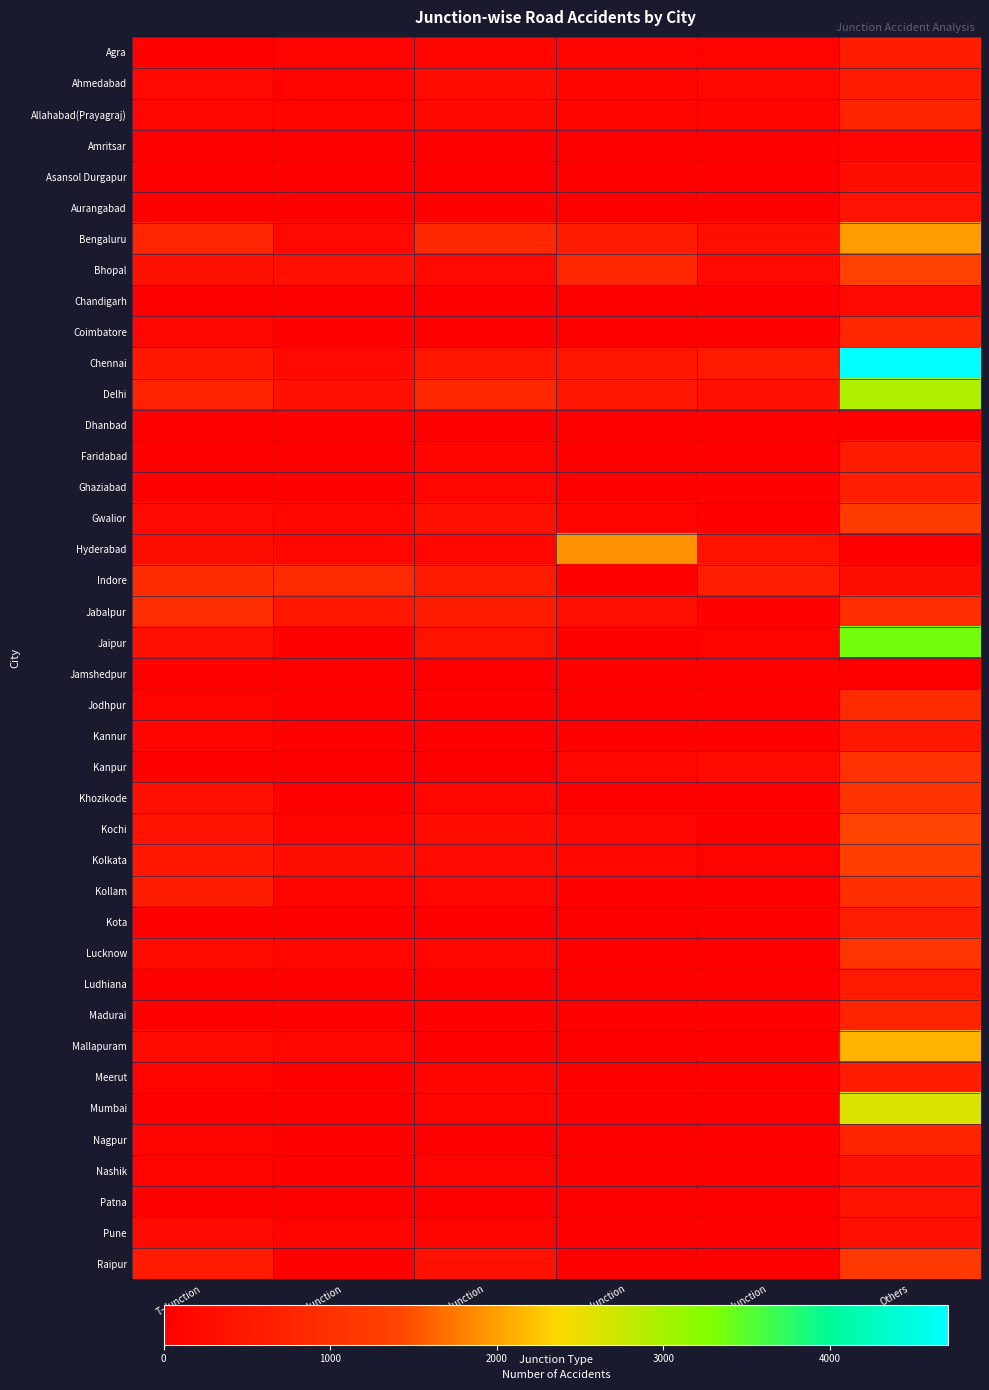

How many series are shown in this chart?

40